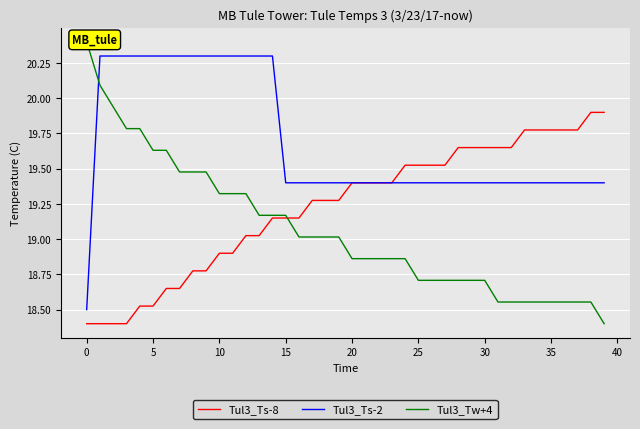

Which series has the largest total across all categories?

Tul3_Ts-2